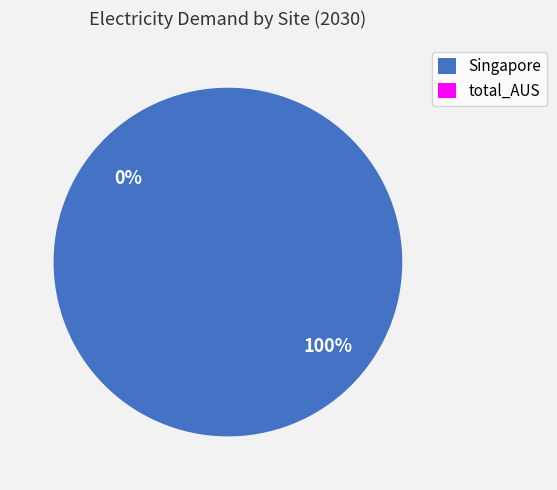

Count the number of slices in the pie.

2